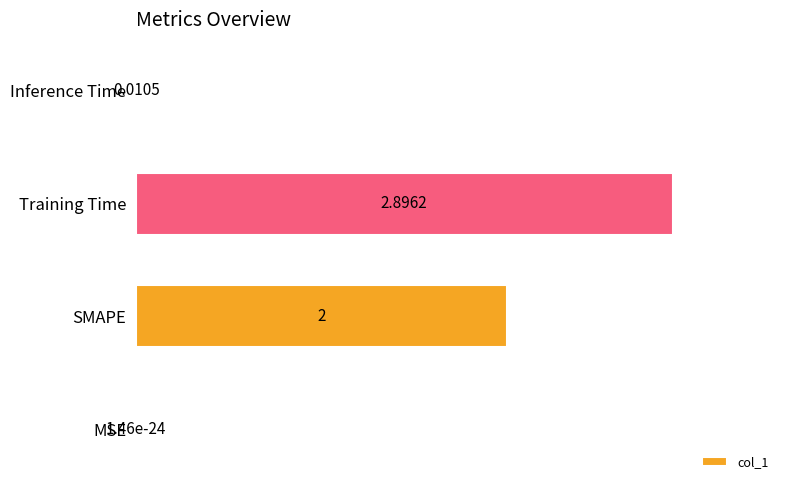

What is the change in value from Training Time to Inference Time?

-99.6